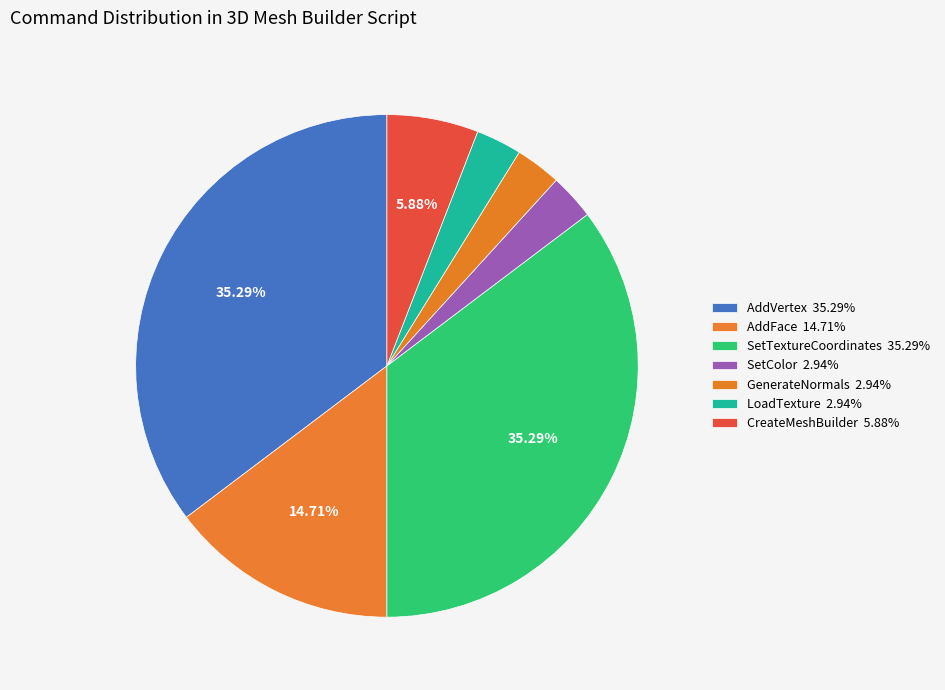

To the nearest percent, what is the average slice percentage?

14%